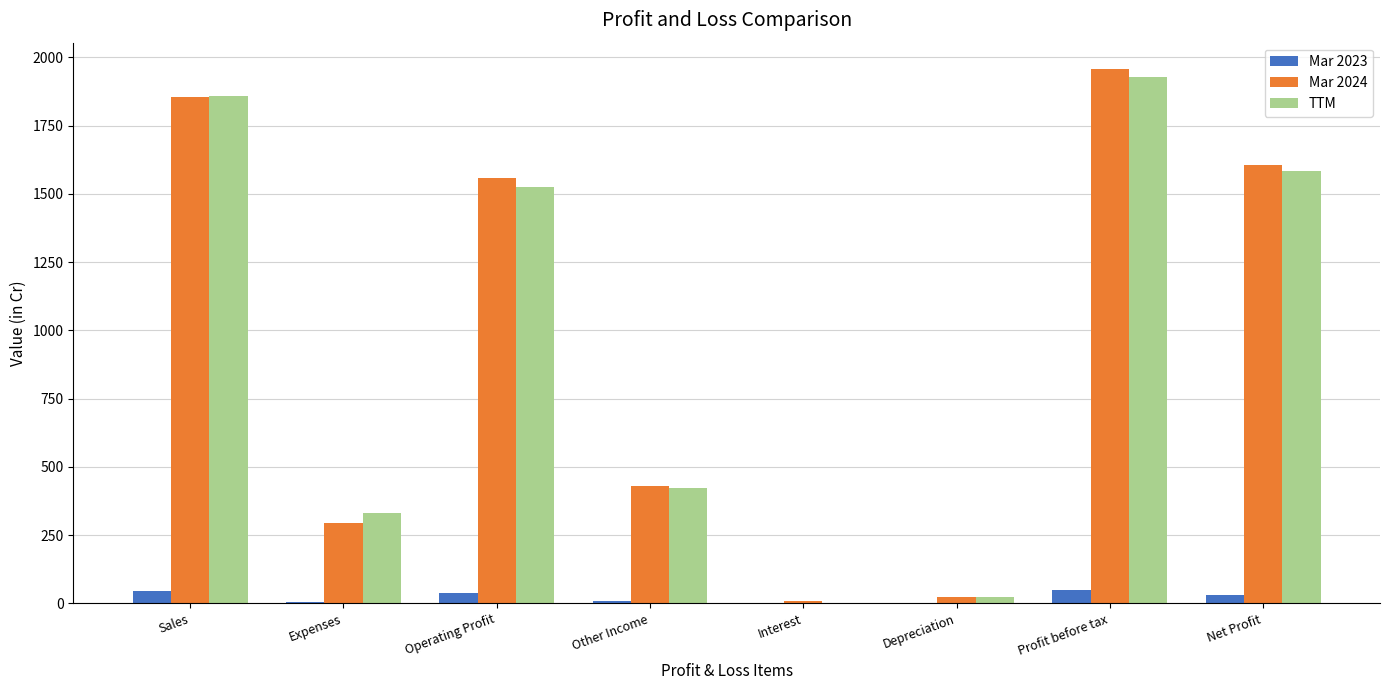

How many positive values does the TTM series have?

7